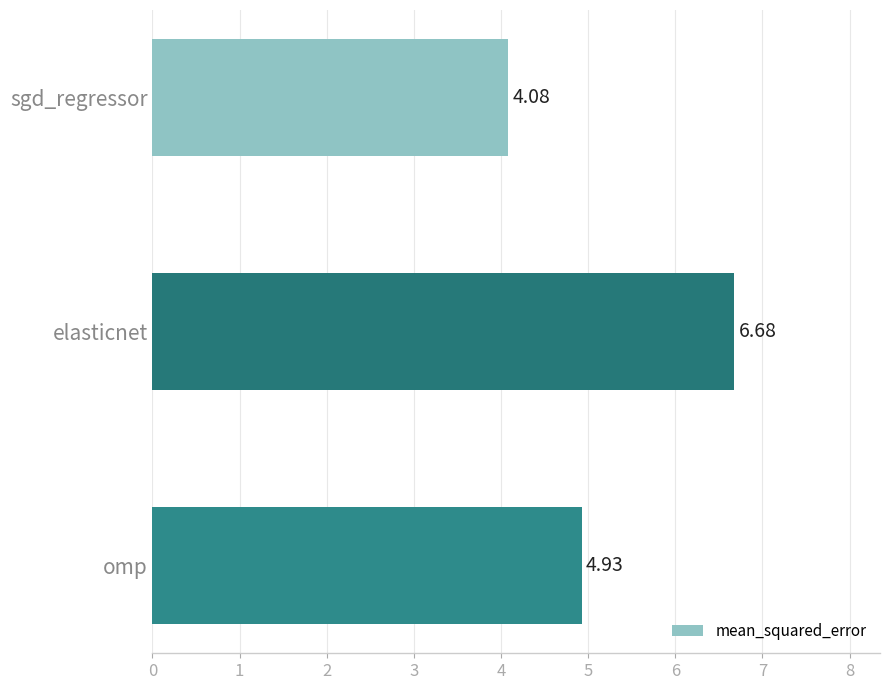

Approximately how many times larger is the value at elasticnet compared to omp?

1.4